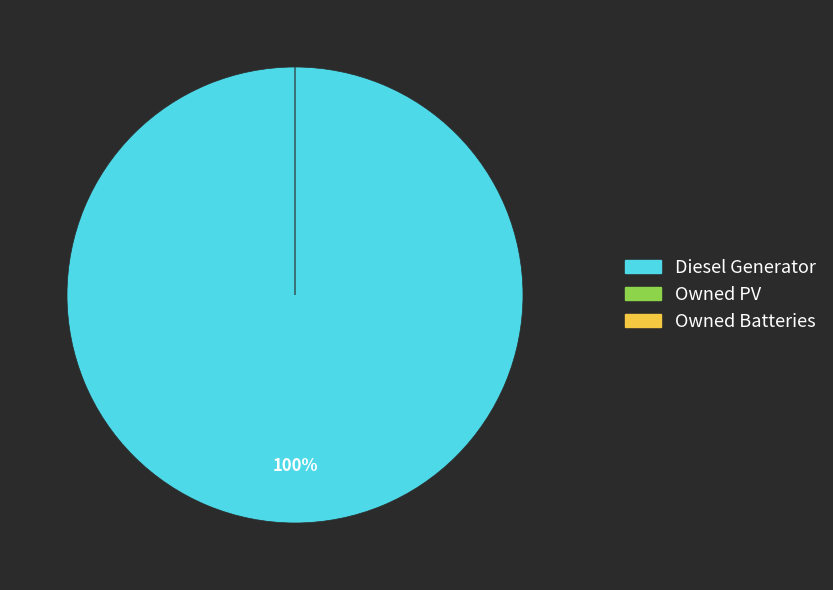

The Owned PV slice represents 1% of the pie. True or false?

False